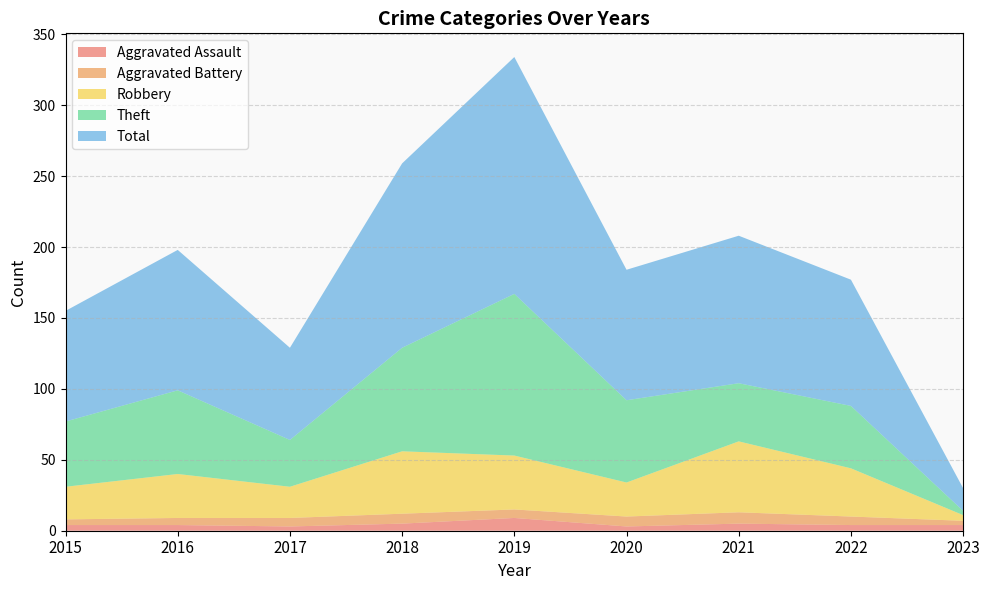

Reading right to left, what are all the values shown in this chart?

Aggravated Assault: 2023=4	2022=4	2021=5	2020=3	2019=9	2018=5	2017=3	2016=4	2015=4
Aggravated Battery: 2023=3	2022=6	2021=8	2020=7	2019=6	2018=7	2017=6	2016=5	2015=4
Robbery: 2023=4	2022=34	2021=50	2020=24	2019=38	2018=44	2017=22	2016=31	2015=23
Theft: 2023=3	2022=44	2021=41	2020=58	2019=114	2018=73	2017=33	2016=59	2015=46
Total: 2023=16	2022=89	2021=104	2020=92	2019=167	2018=130	2017=65	2016=99	2015=78